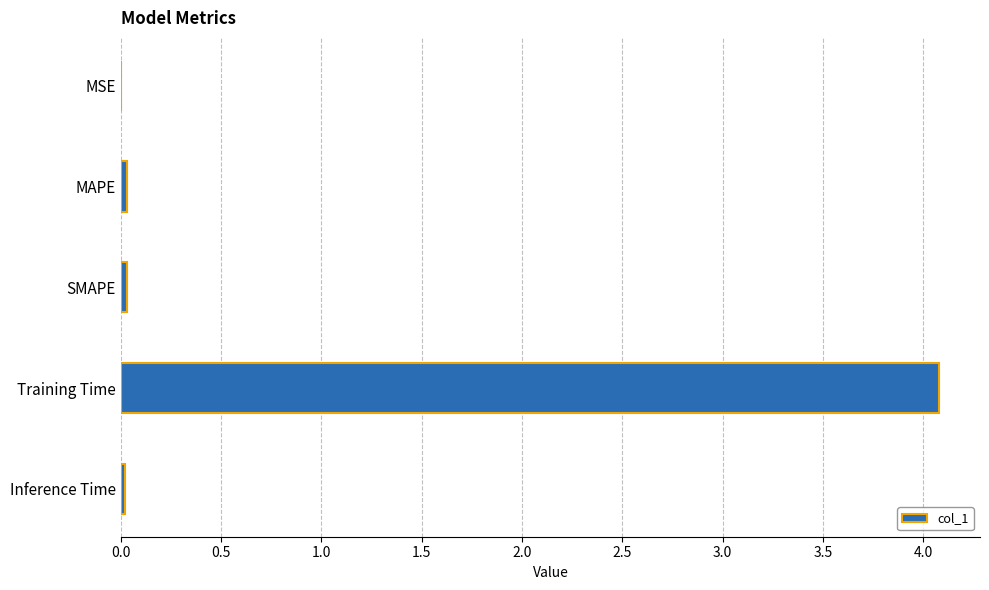

True or false: the data shows 0.0 at SMAPE.

True